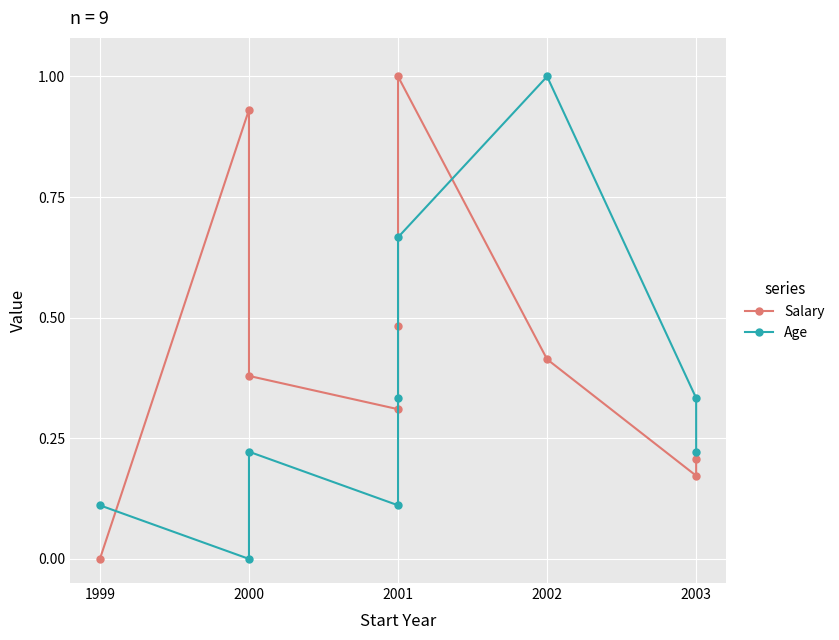

What is the highest value of the Salary series?

1.0